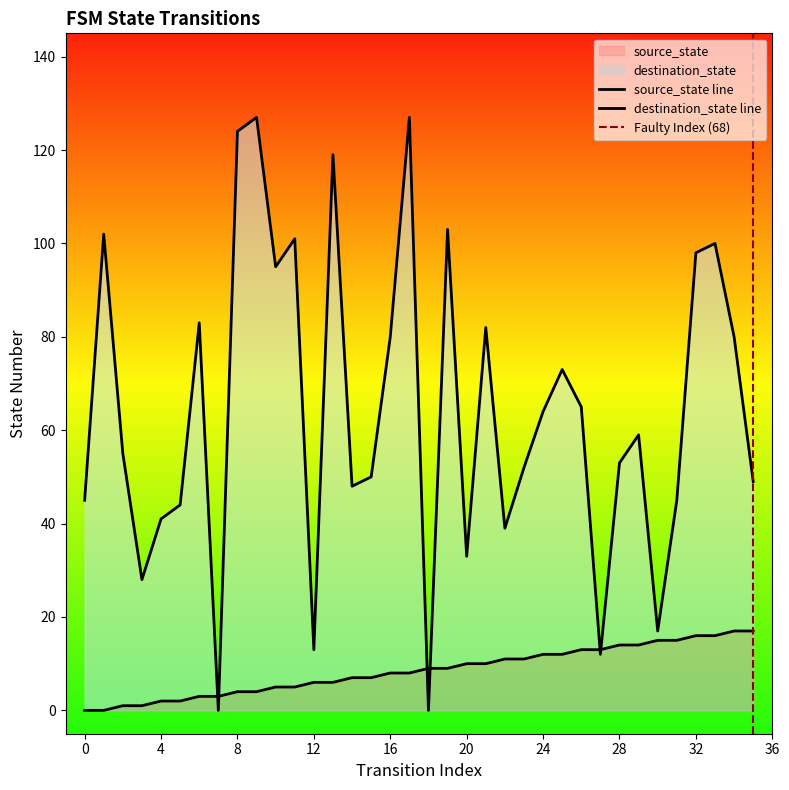

Is it true that destination_state equals 102 at 26?

False